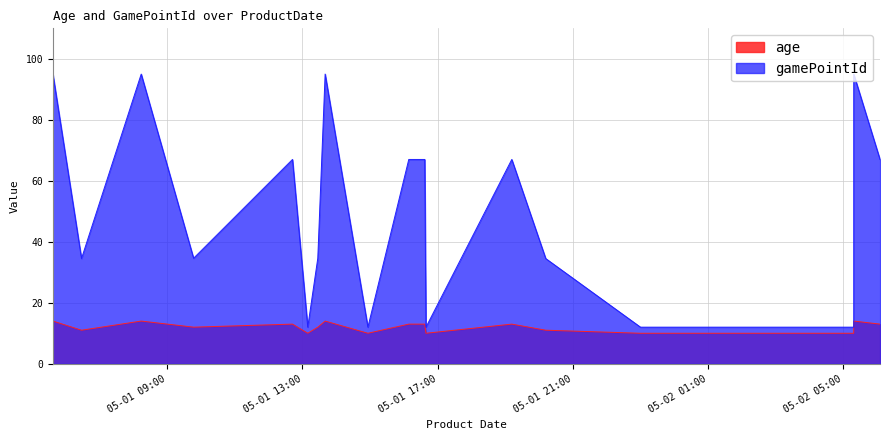

Which label corresponds to the largest value in the chart?

2016-05-01 05:36:34